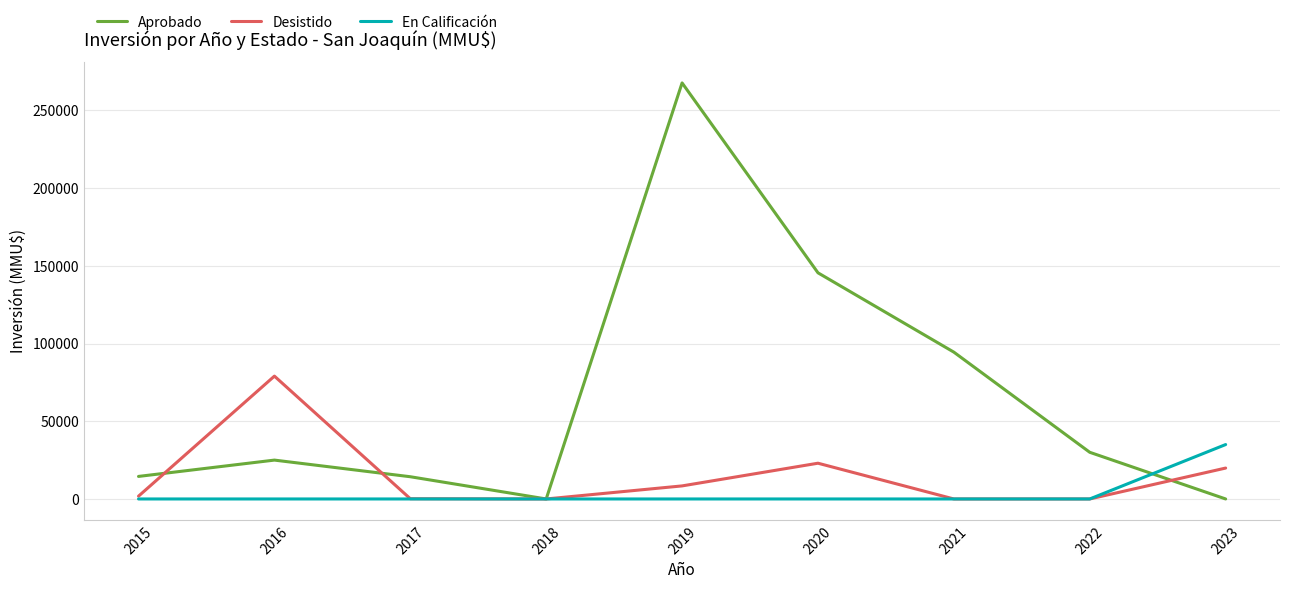

Is the value of Aprobado at 2020 greater than the value of Desistido at 2023?

Yes